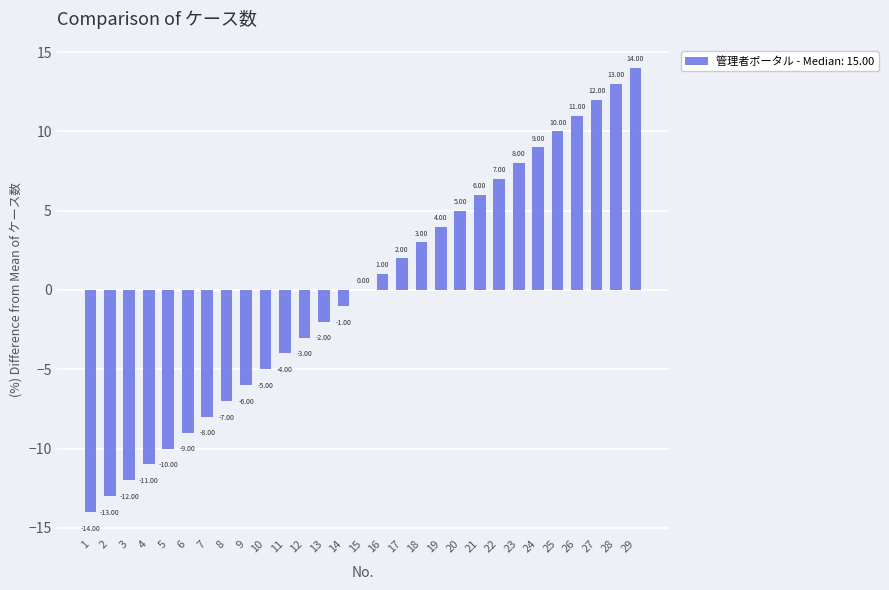

What is the maximum value shown in the chart?

14